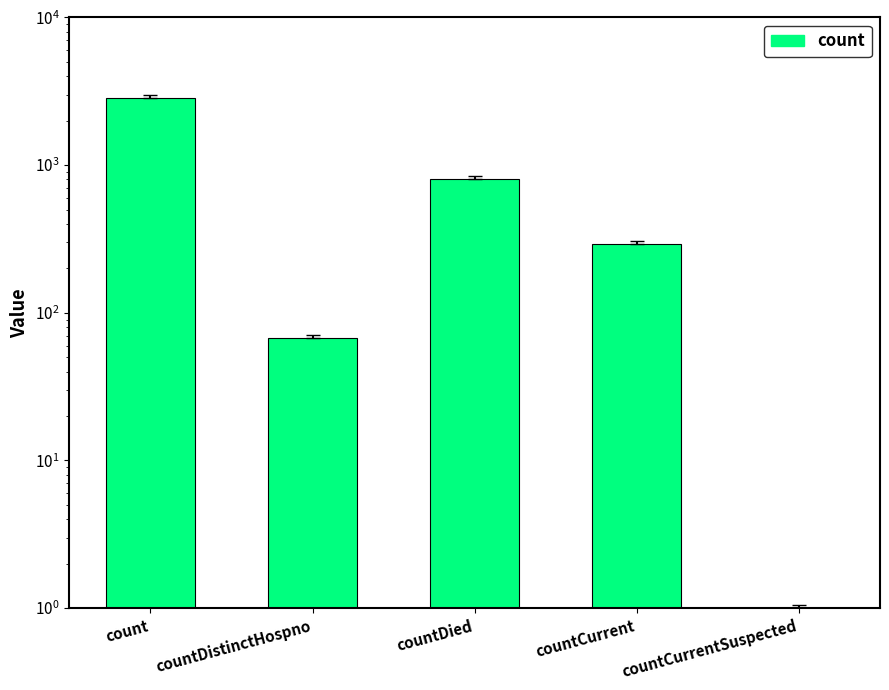

At which label does the data first exceed 290?

count